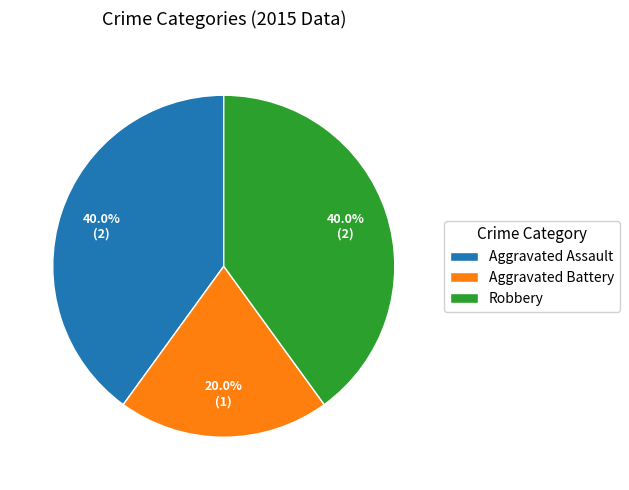

Which has a higher value, Aggravated Battery or Aggravated Assault?

Aggravated Assault